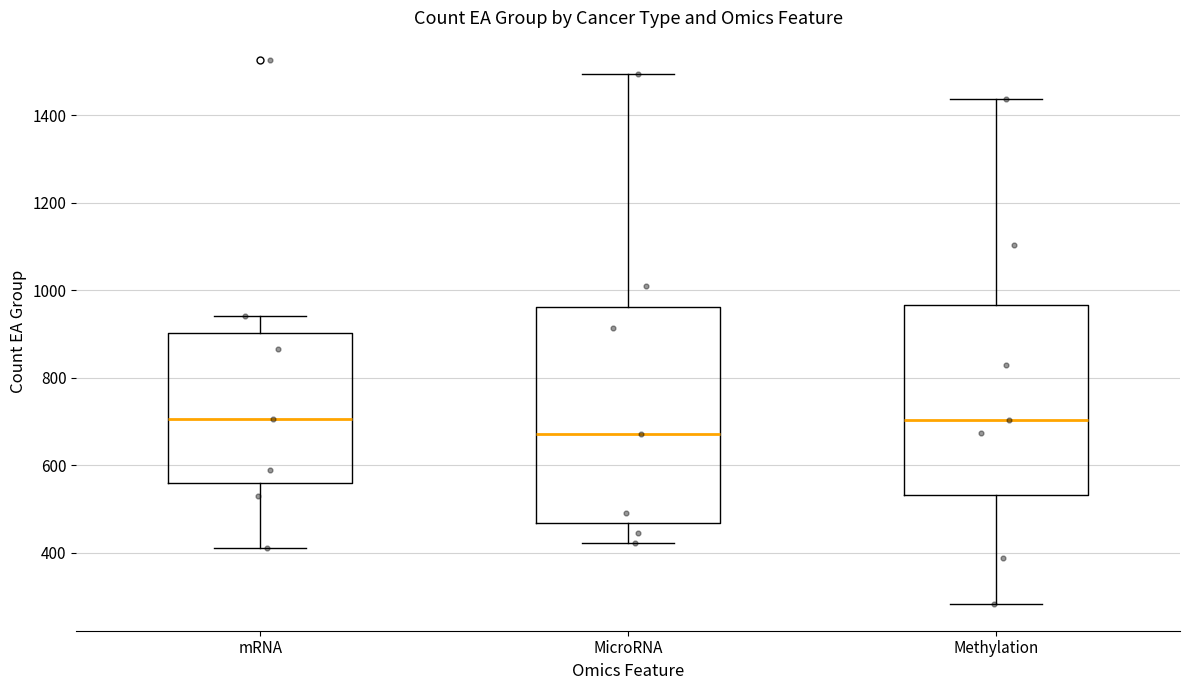

Reading left to right, transcribe this box plot: for each box, give where its median line is, the range the box spans, and where its two whiskers end, as read against the y-axis. The values are not printed on the chart, so give them approximately, as read against the axis.

mRNA: median 700, box 560 to 900, whiskers 420 to 940
MicroRNA: median 680, box 460 to 960, whiskers 420 to 1500
Methylation: median 700, box 540 to 960, whiskers 280 to 1440